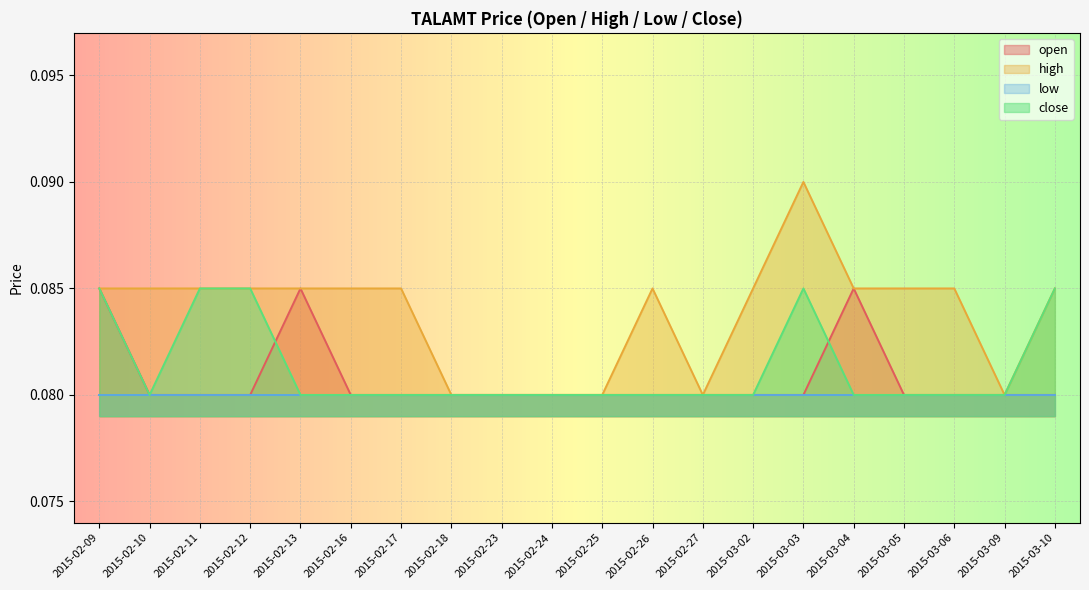

How many interior local peaks does the open series have?

2